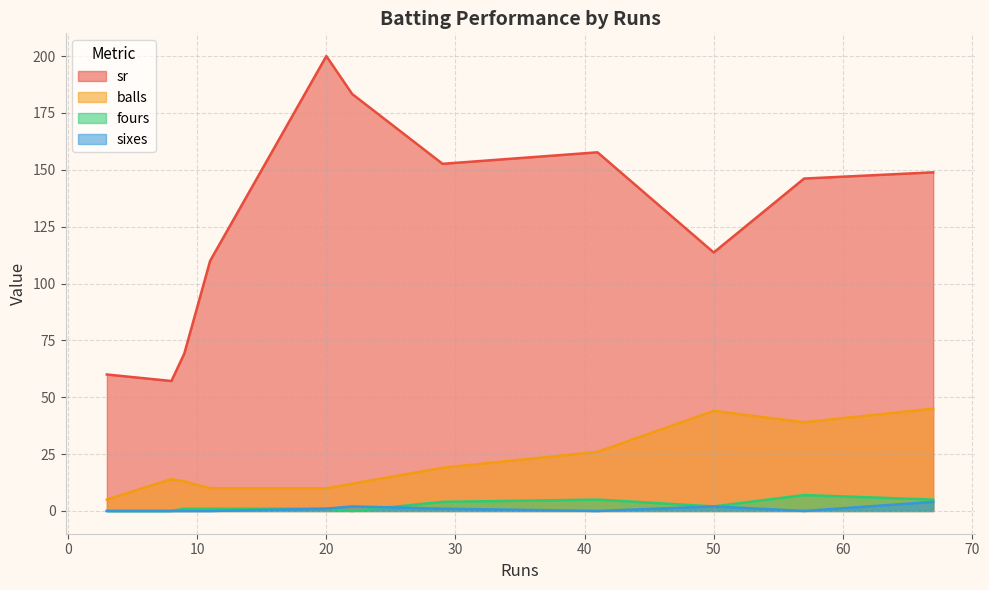

Is the value of sr at 57 greater than the value of balls at 67?

Yes